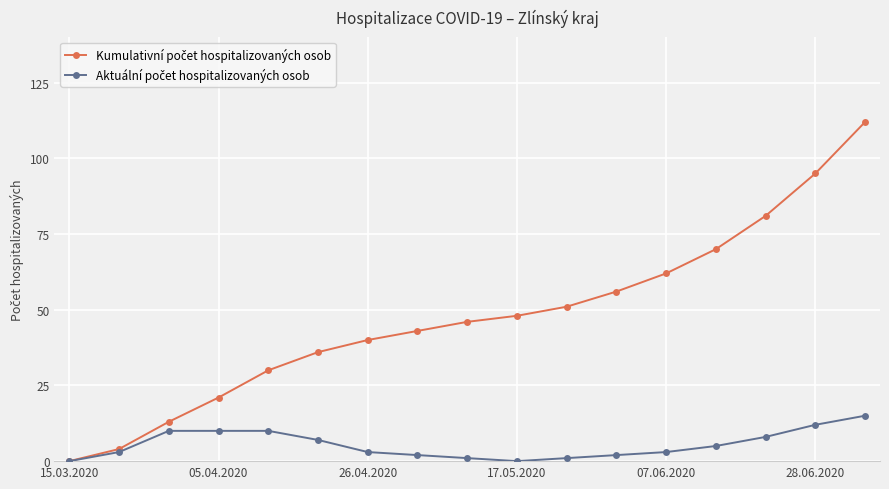

What is the maximum value shown in the chart?

112